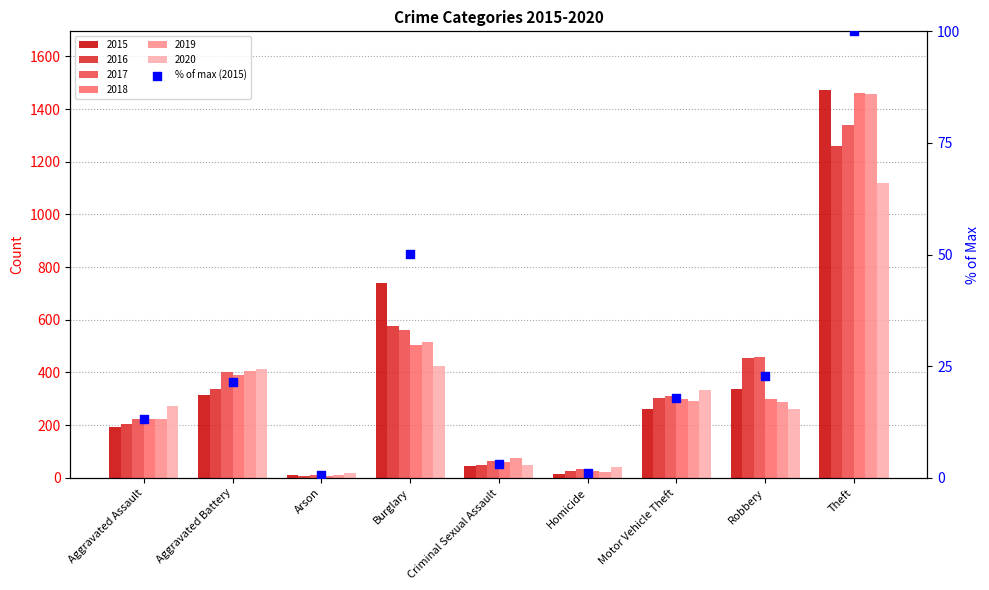

What is the change in value from Burglary to Robbery?

-27.2